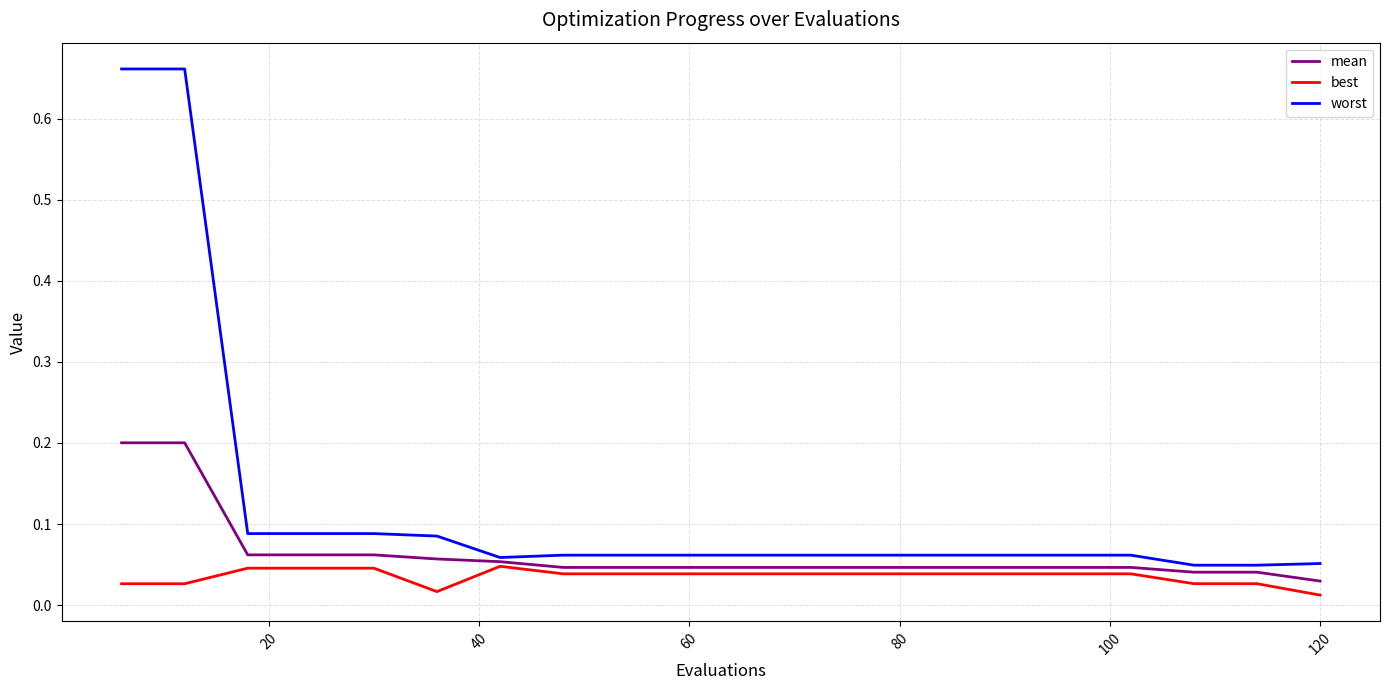

Which series has the widest spread of values?

worst